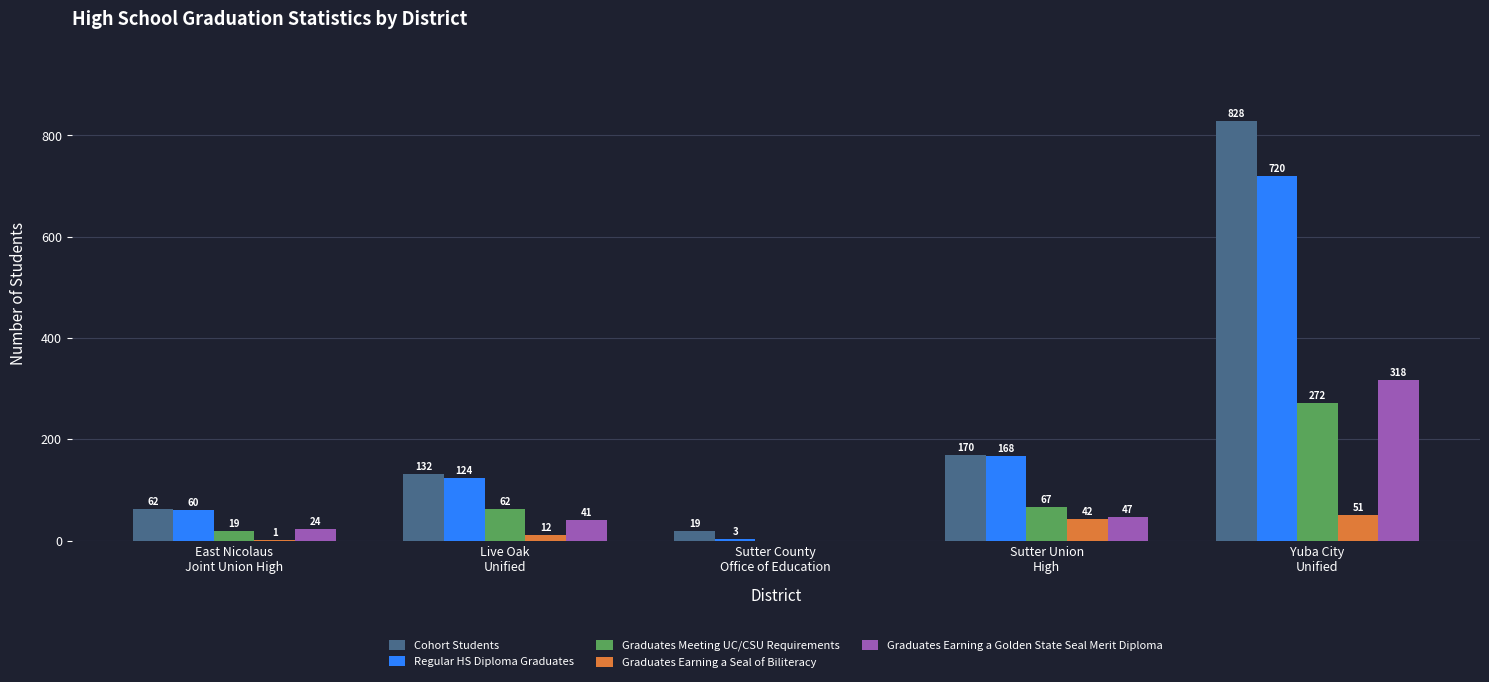

What is the sum of all Graduates Earning a Seal of Biliteracy values?

106